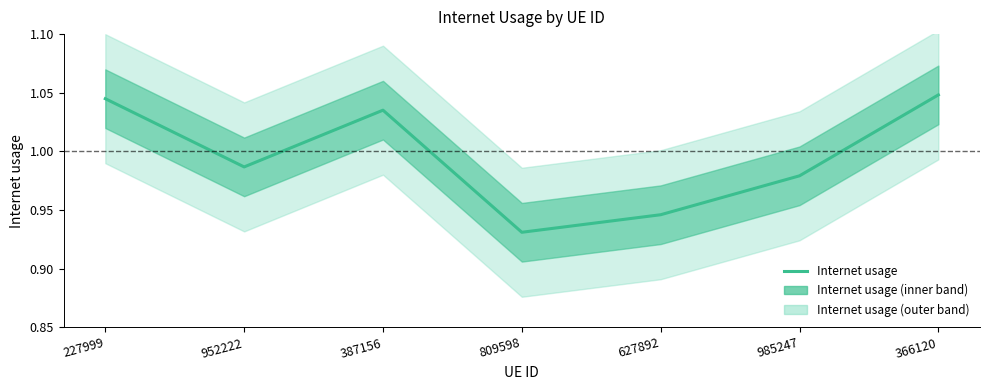

What is the average value?

1.0